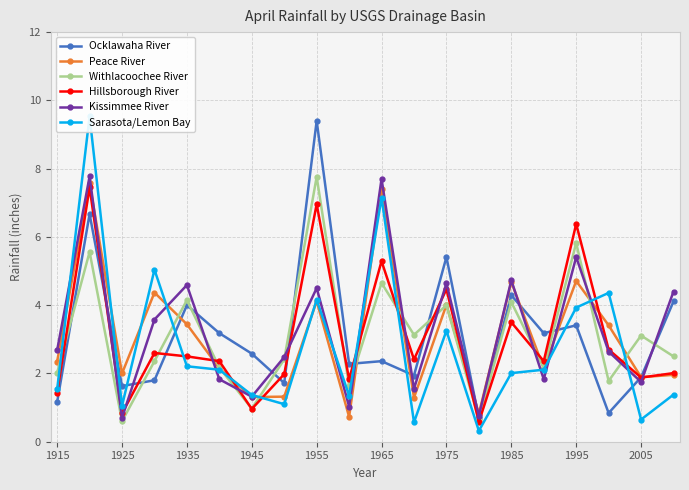

True or false: Withlacoochee River has more than 0 points higher than both neighbors.

True